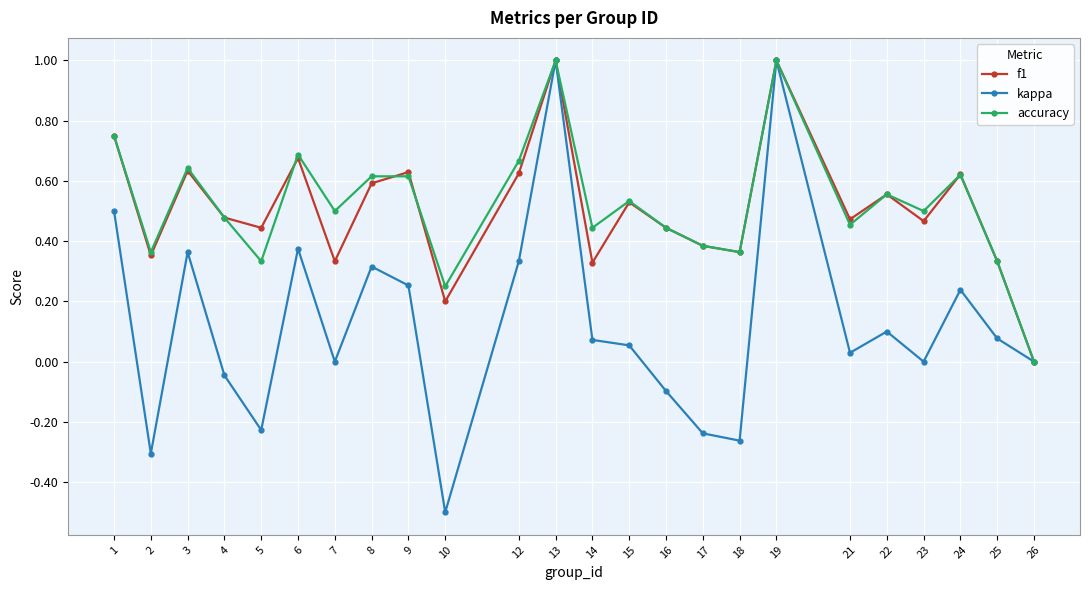

Count the number of categories in the chart.

24